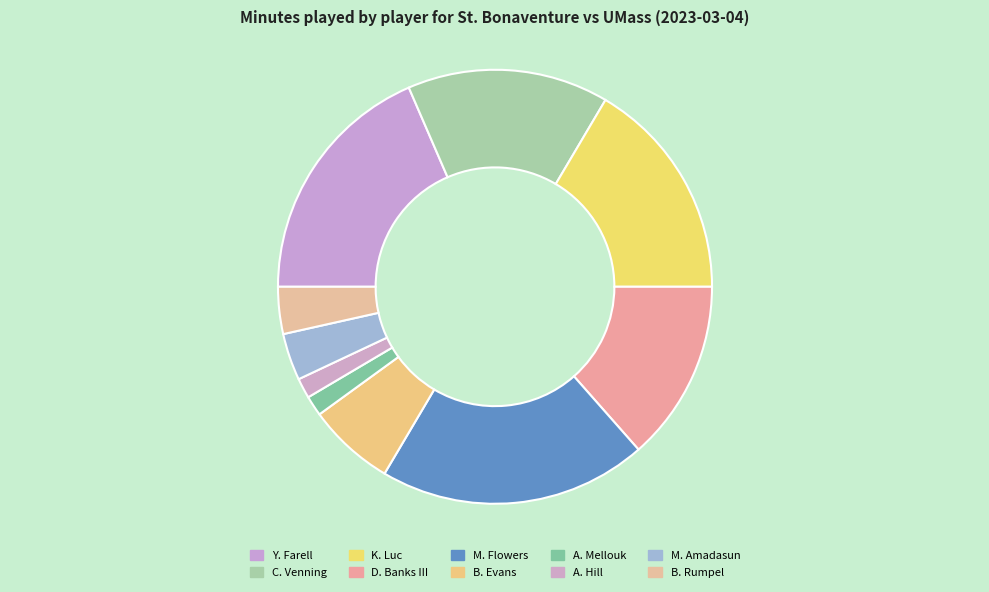

Rank the categories by value from lowest to highest.

A. Mellouk, A. Hill, M. Amadasun, B. Rumpel, B. Evans, D. Banks III, C. Venning, K. Luc, Y. Farell, M. Flowers